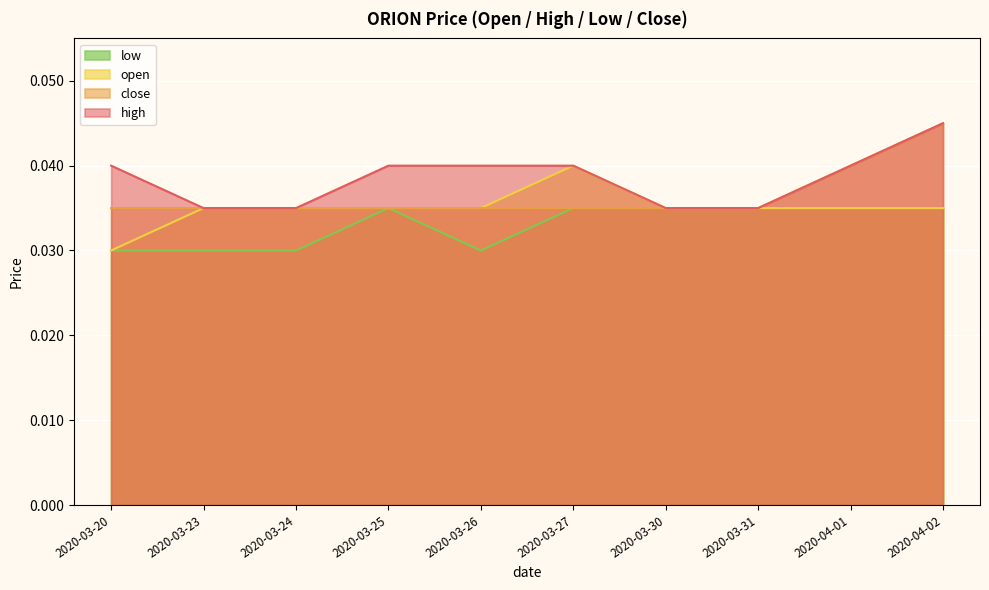

At 2020-03-27, list the series in order from largest to smallest.

high, open, close, low